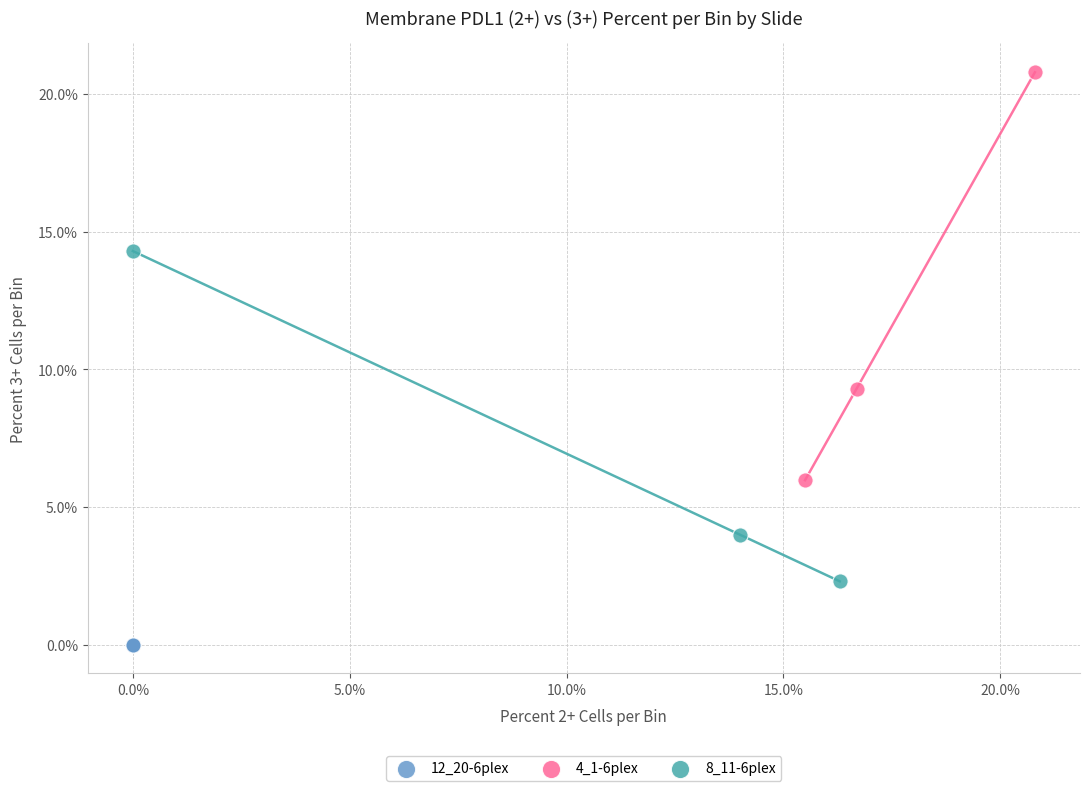

Which series reaches the minimum Y coordinate?

12_20-6plex